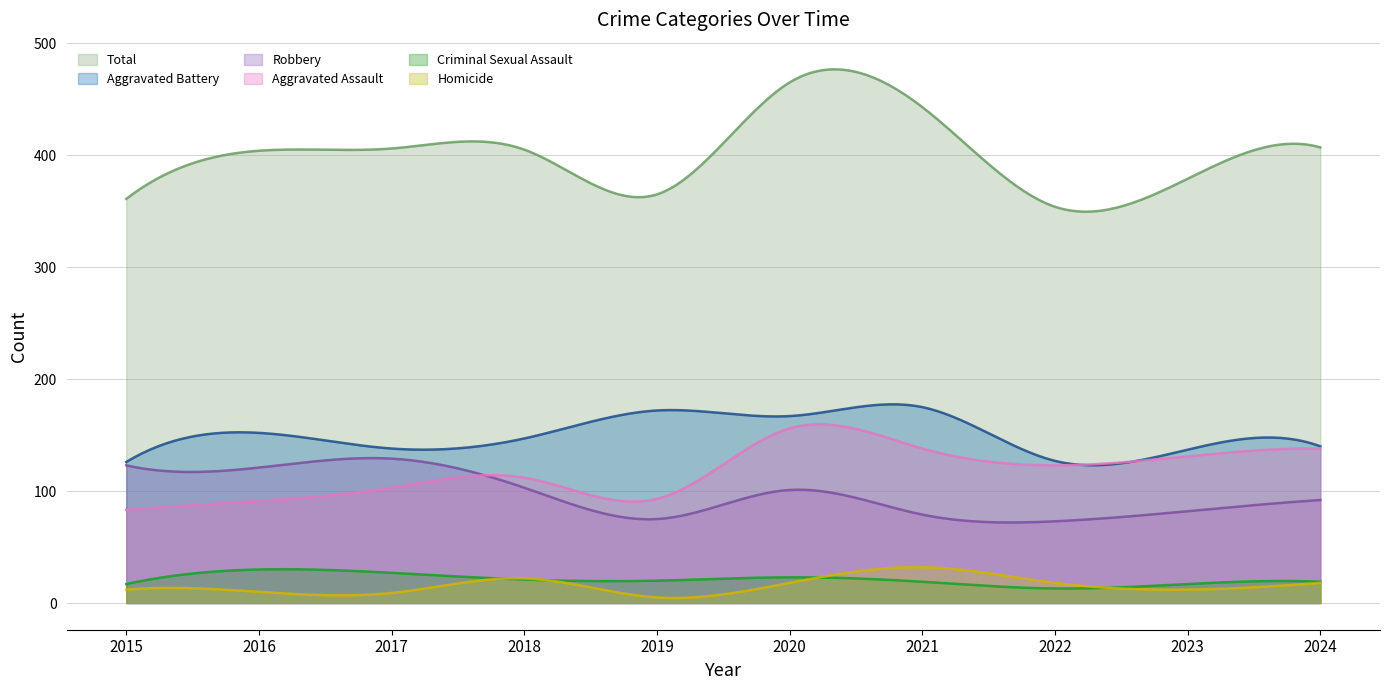

Where is Aggravated Battery nearest to the value 150?

2016